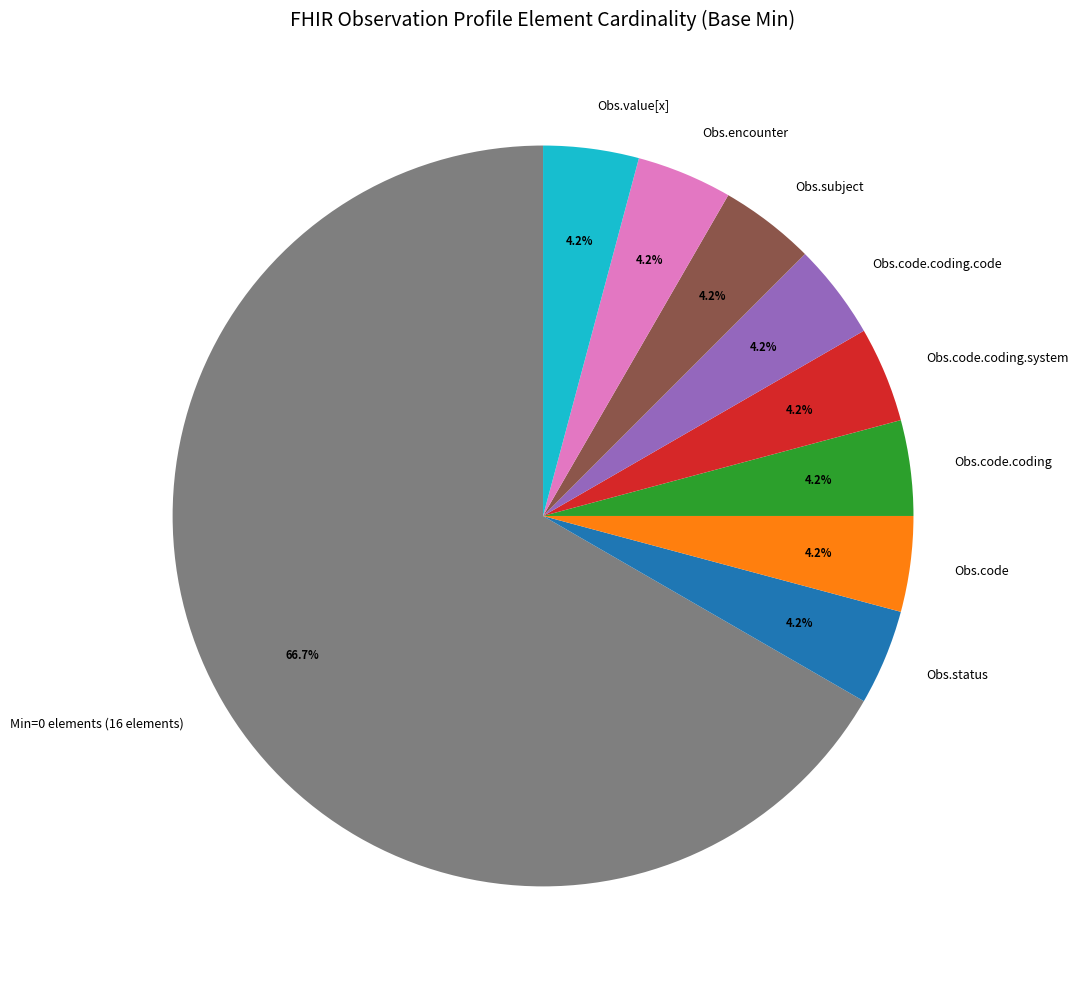

Do Min=0 elements (16 elements) and Obs.status together represent more than half of the pie?

Yes